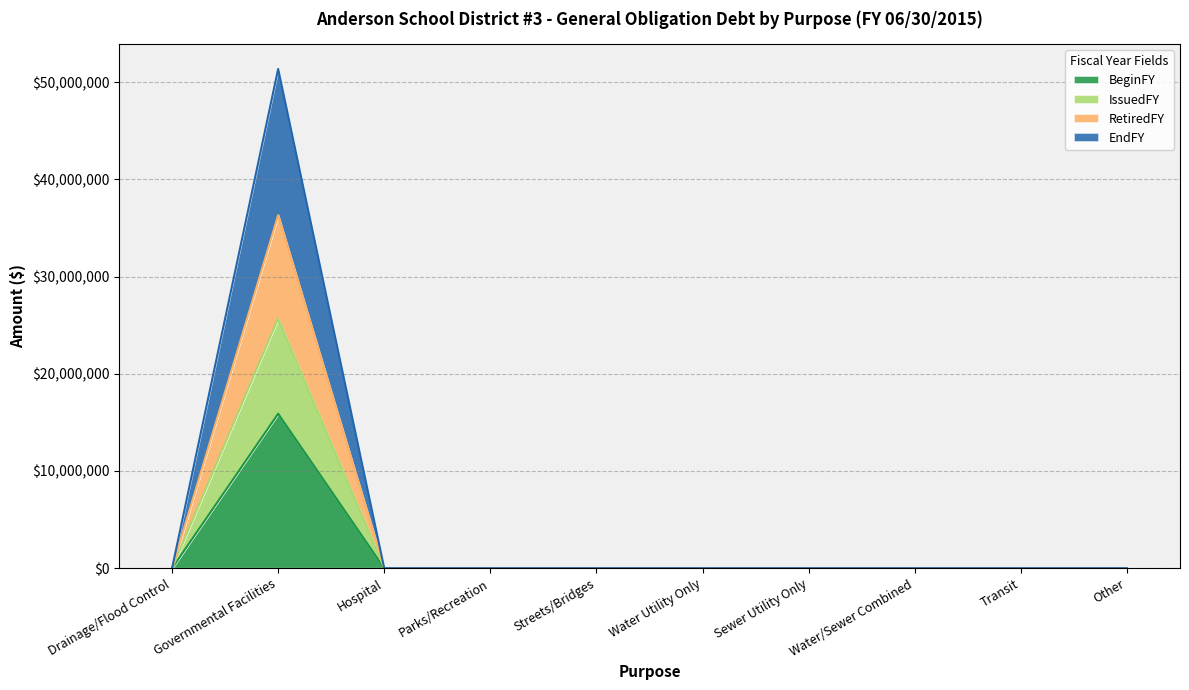

Does the chart have visible grid lines?

Yes